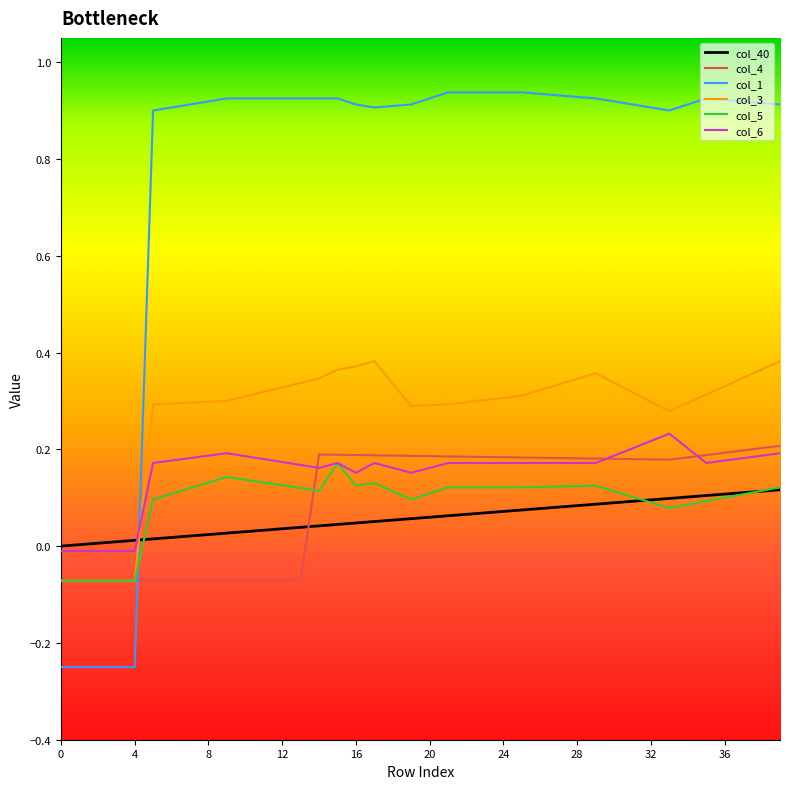

How many negative values does the col_5 series have?

5